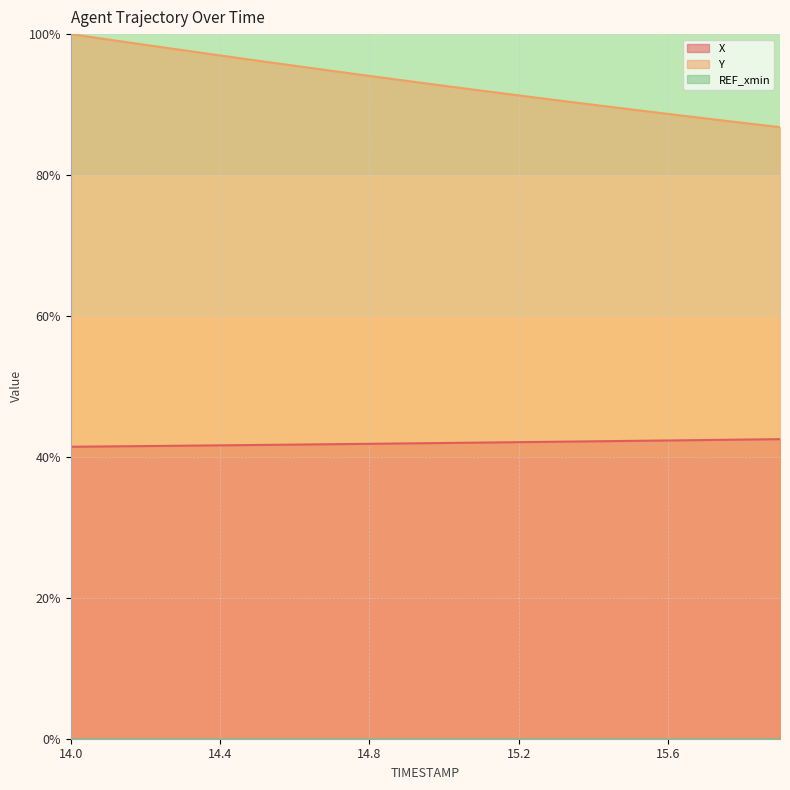

Is it true that Y equals 93.4 at 14.9?

True